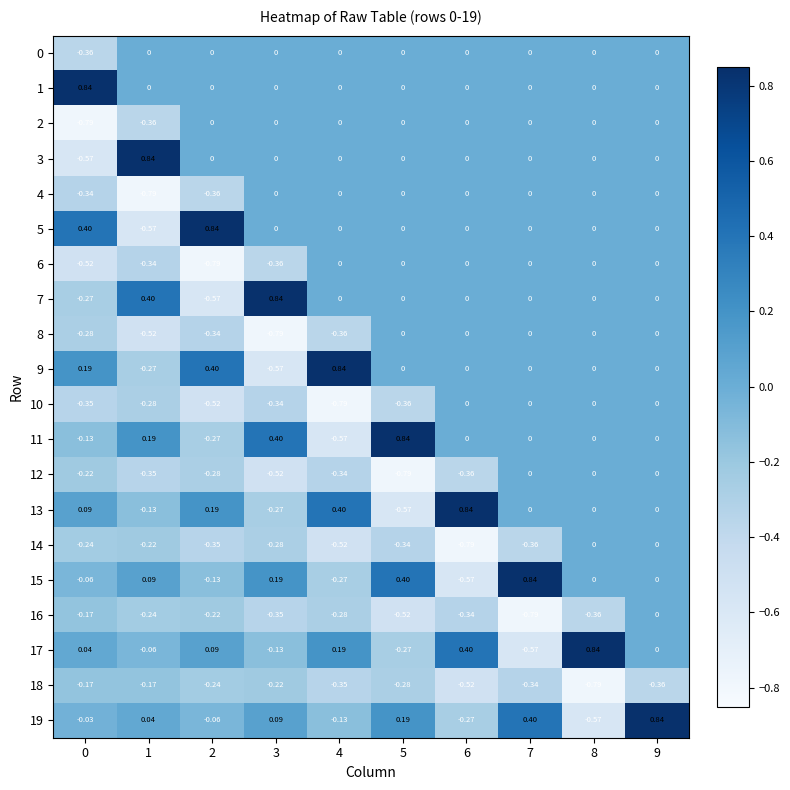

Is the value of 16 at 5 greater than the value of 7 at 6?

No